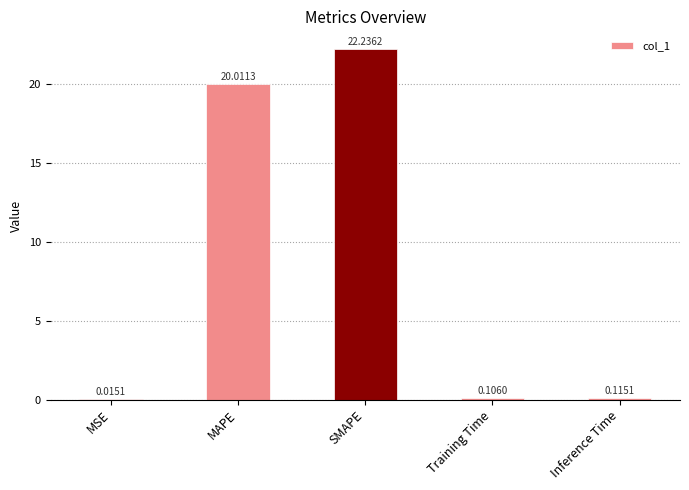

How many categories are shown in the chart?

5